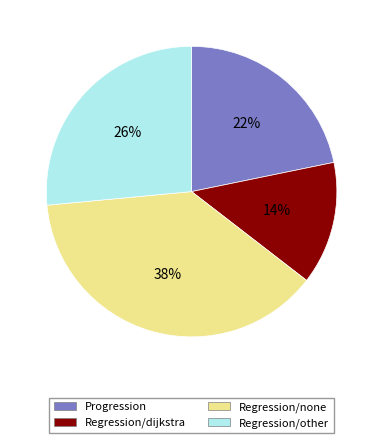

To the nearest percent, what is the difference between the largest and smallest slice percentages?

24%